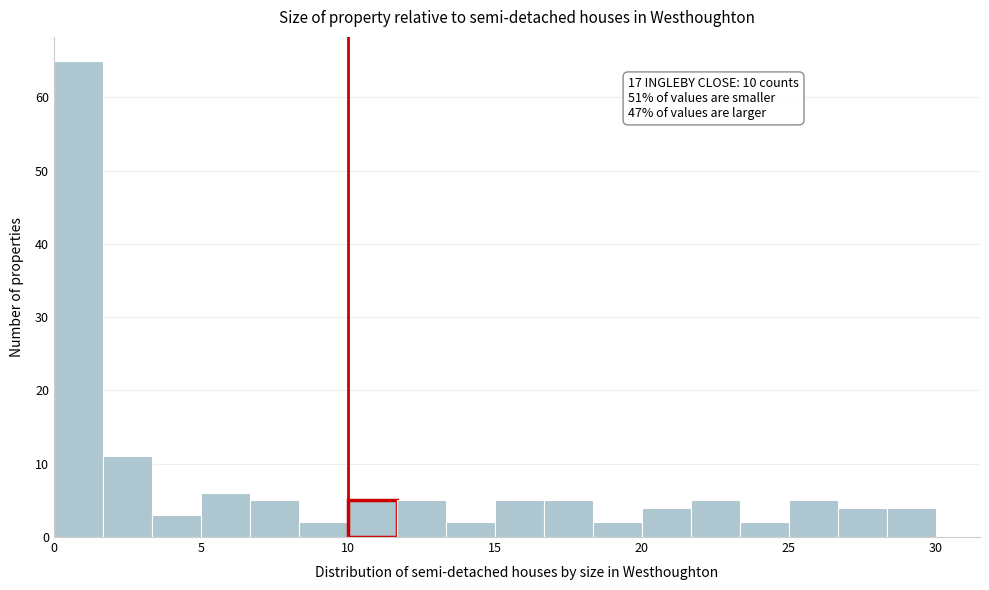

Around what value on the x-axis is the tallest bar? Give the approximate position of its centre, as read against the axis.

1.0